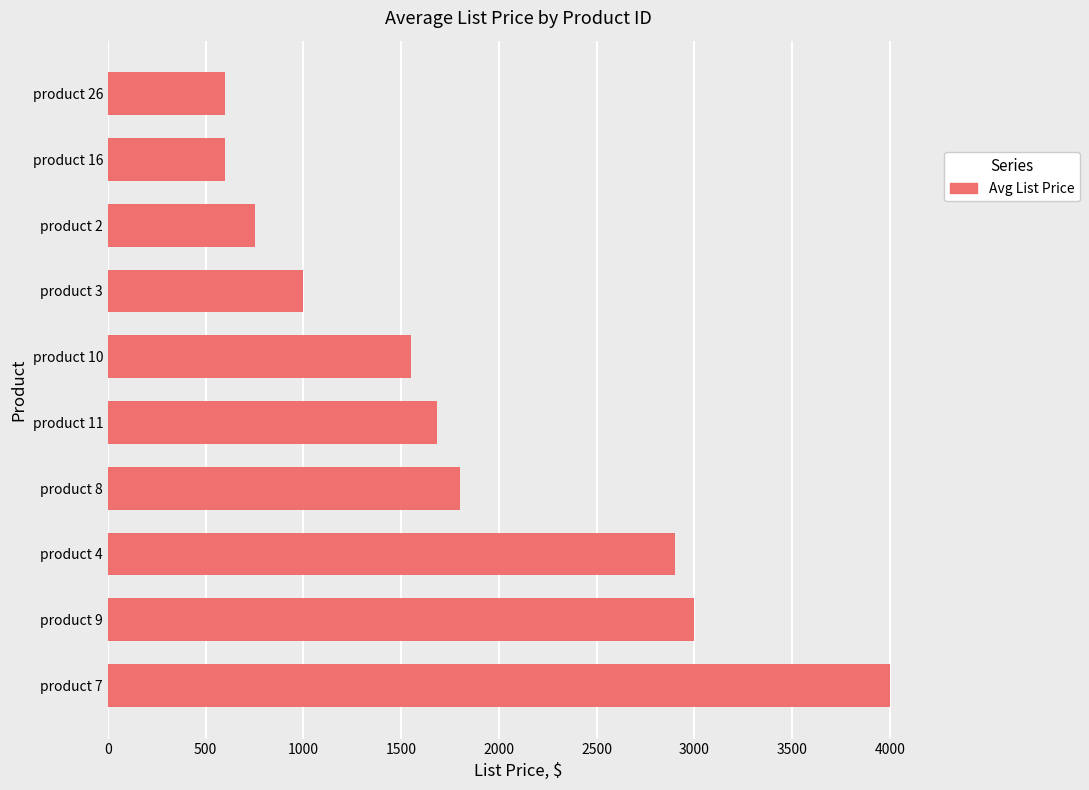

Is it true that the value at product 16 is 268.6?

False